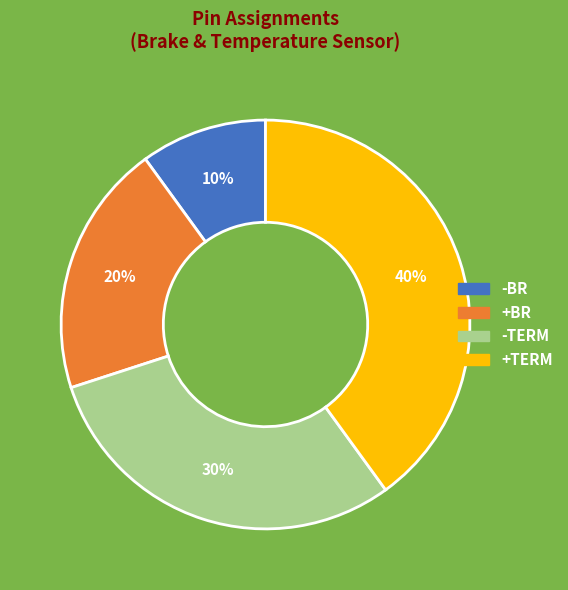

Which has a higher value, -TERM or +TERM?

+TERM